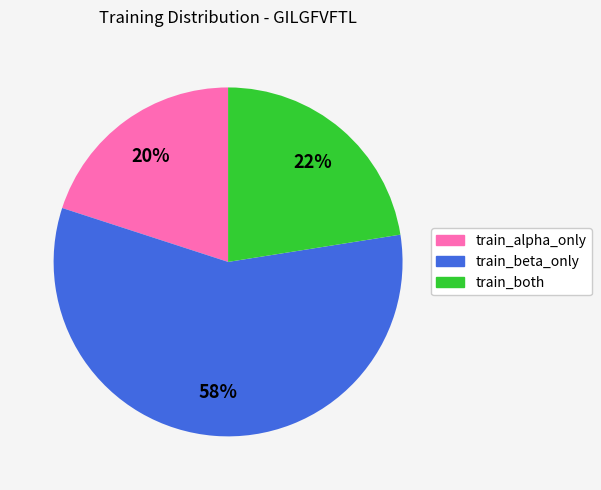

Which slice is the largest?

train_beta_only